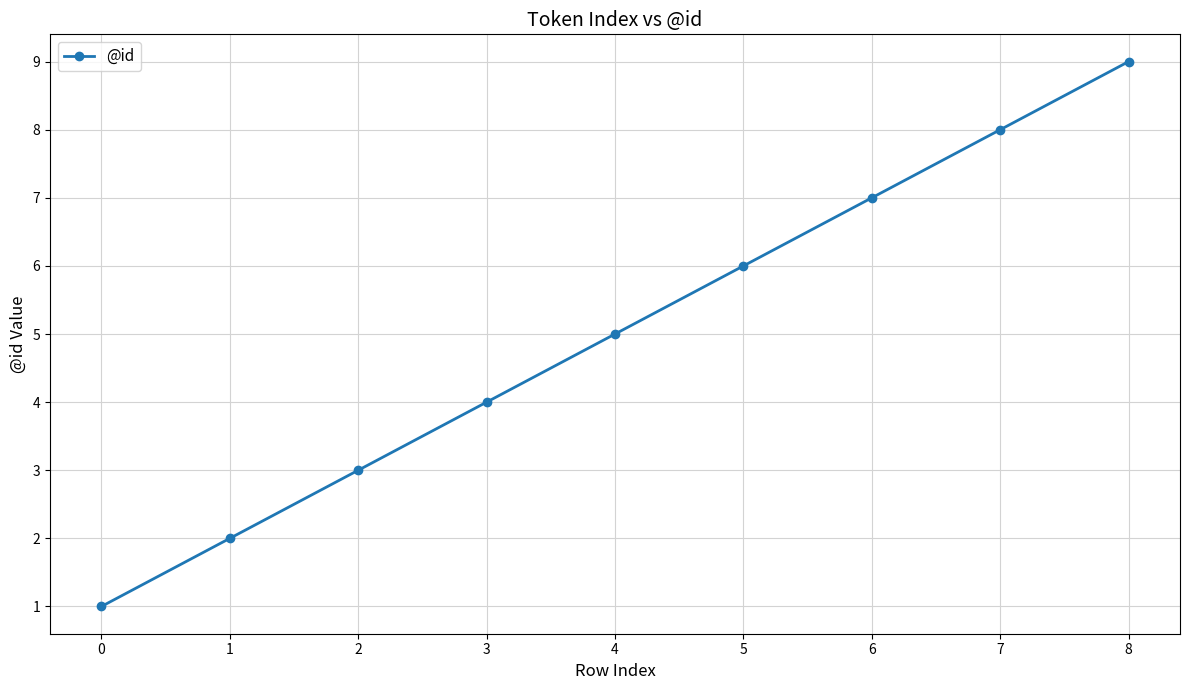

How many data points are less than 5?

4